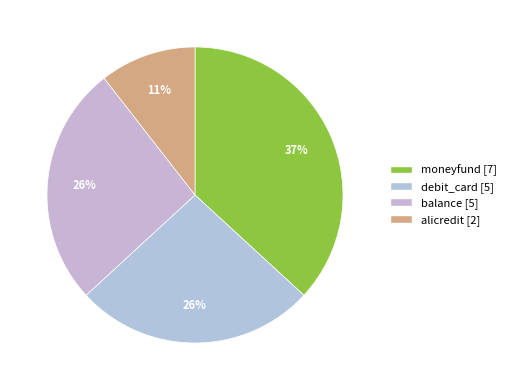

What is the smallest slice in the pie chart?

alicredit